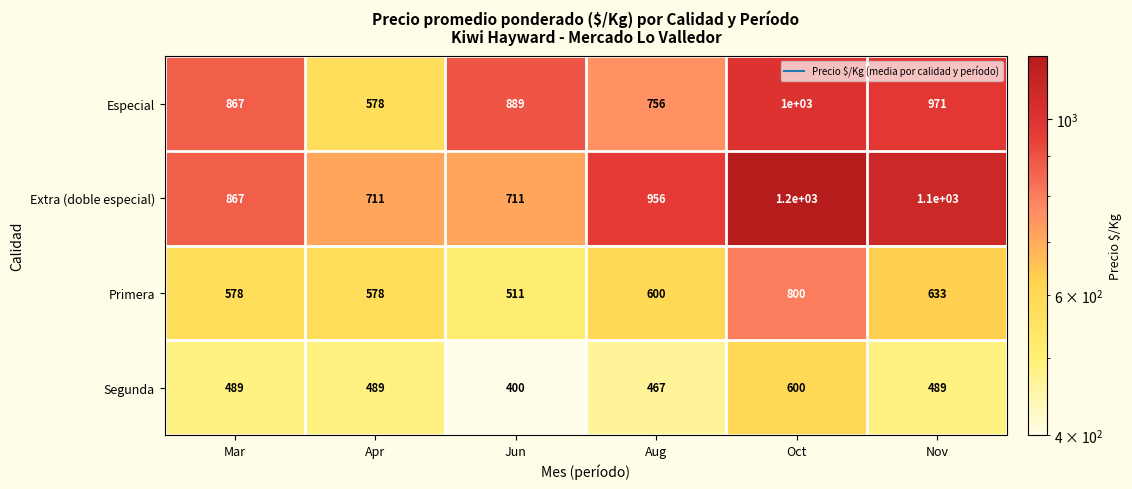

At which label does Segunda reach its peak?

Oct